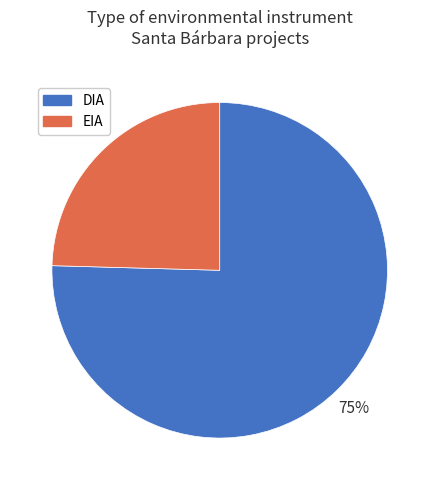

What percentage is the DIA slice, to the nearest percent?

75%